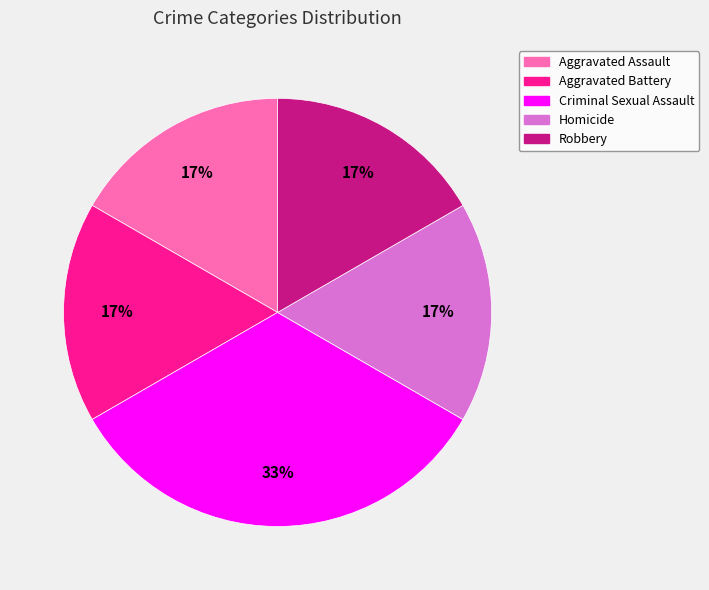

Between Criminal Sexual Assault and Homicide, which is larger?

Criminal Sexual Assault